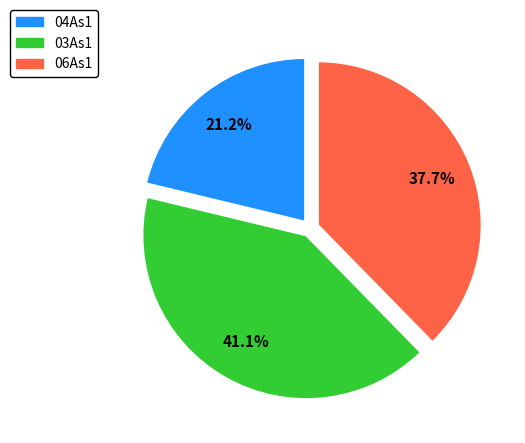

How much of the chart is everything except 03As1?

58.9%